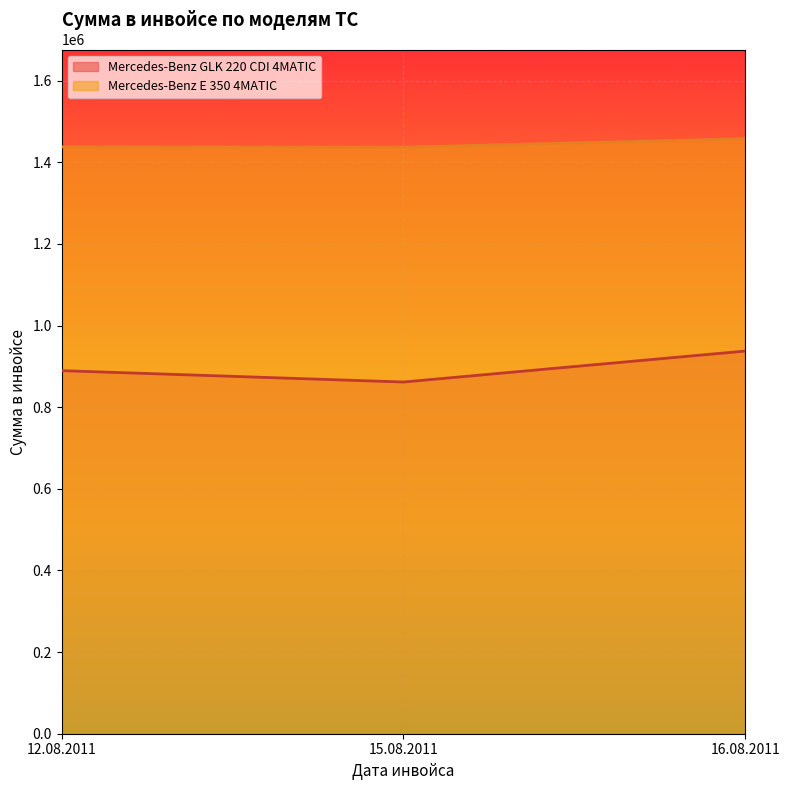

The value of Mercedes-Benz E 350 4MATIC at 12.08.2011 is 1984198. True or false?

False